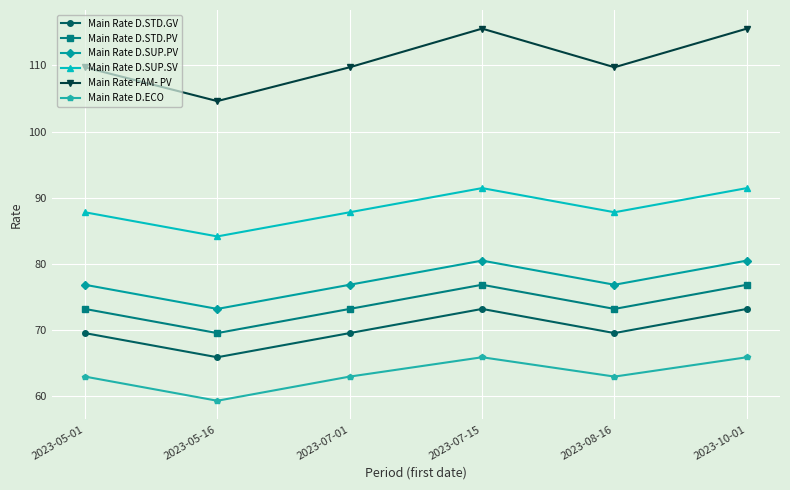

Between 2023-05-16 and 2023-10-01, which series saw the biggest shift?

Main Rate FAM- PV